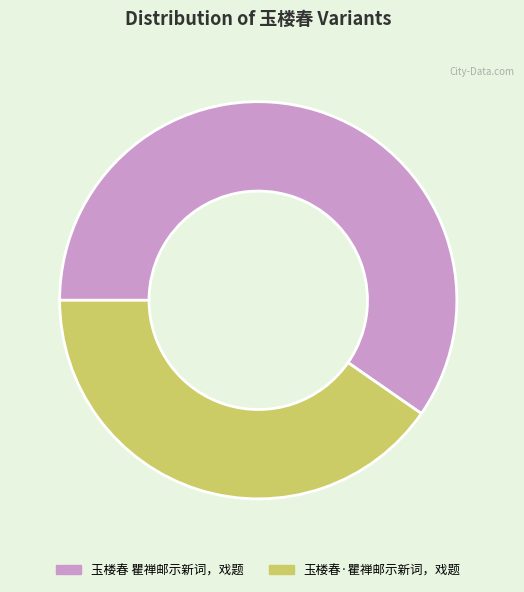

The 玉楼春 瞿禅邮示新词，戏题 slice represents 50% of the pie. True or false?

False